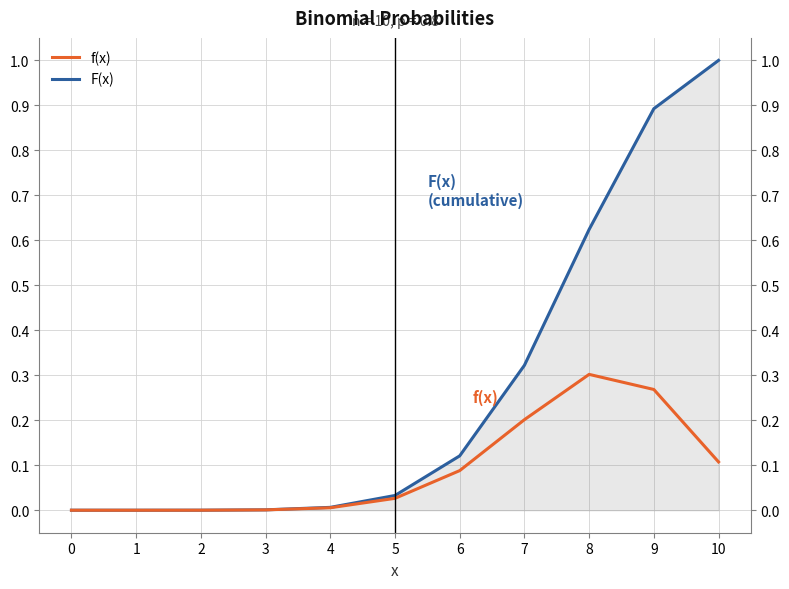

Rank the series by their maximum value, from lowest to highest.

f(x), F(x)